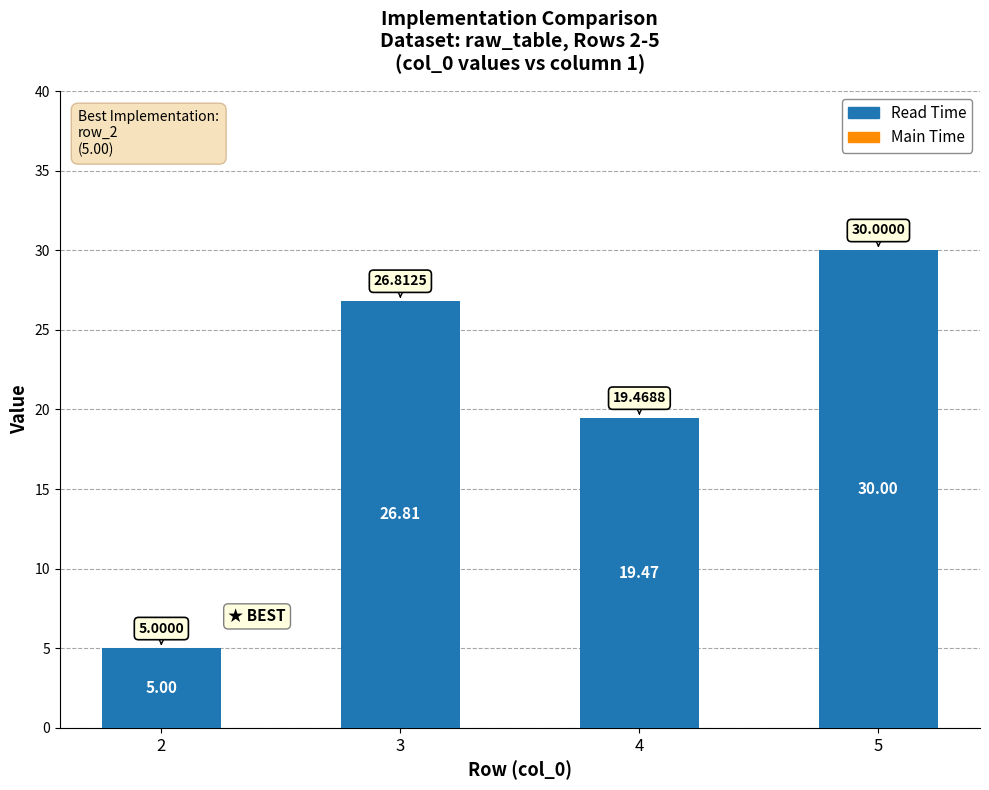

Rank the categories by value from highest to lowest.

5, 3, 4, 2